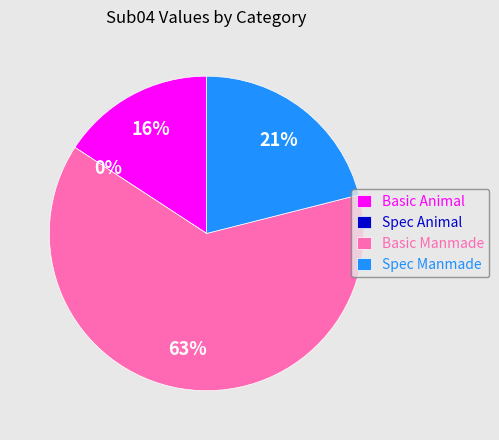

Is Basic Manmade the majority of the pie?

Yes